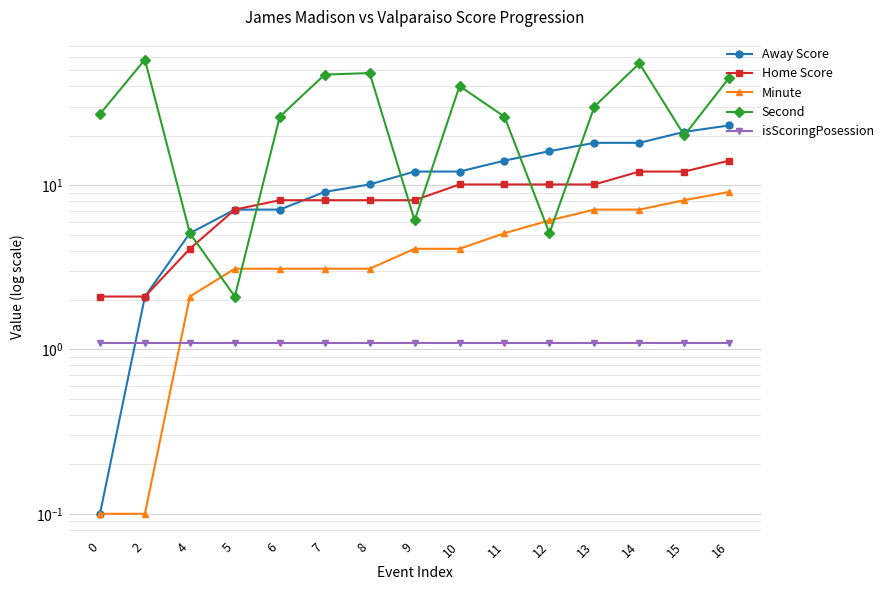

True or false: Minute has more than 0 points higher than both neighbors.

False